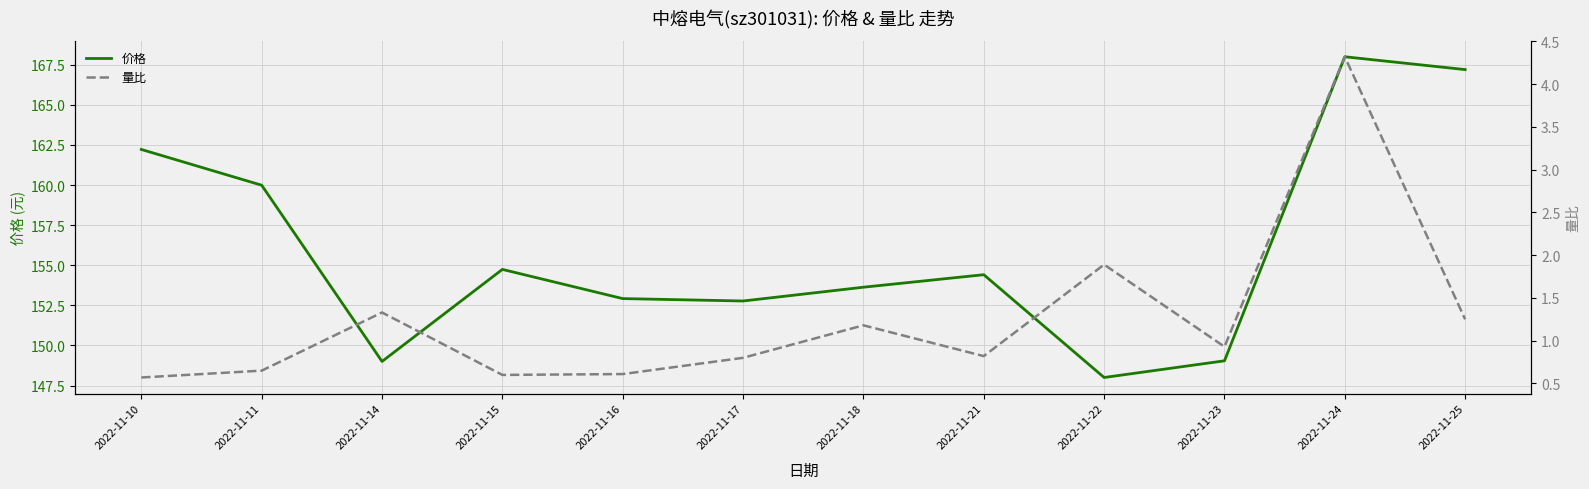

How many interior local valleys does the 量比 series have?

3